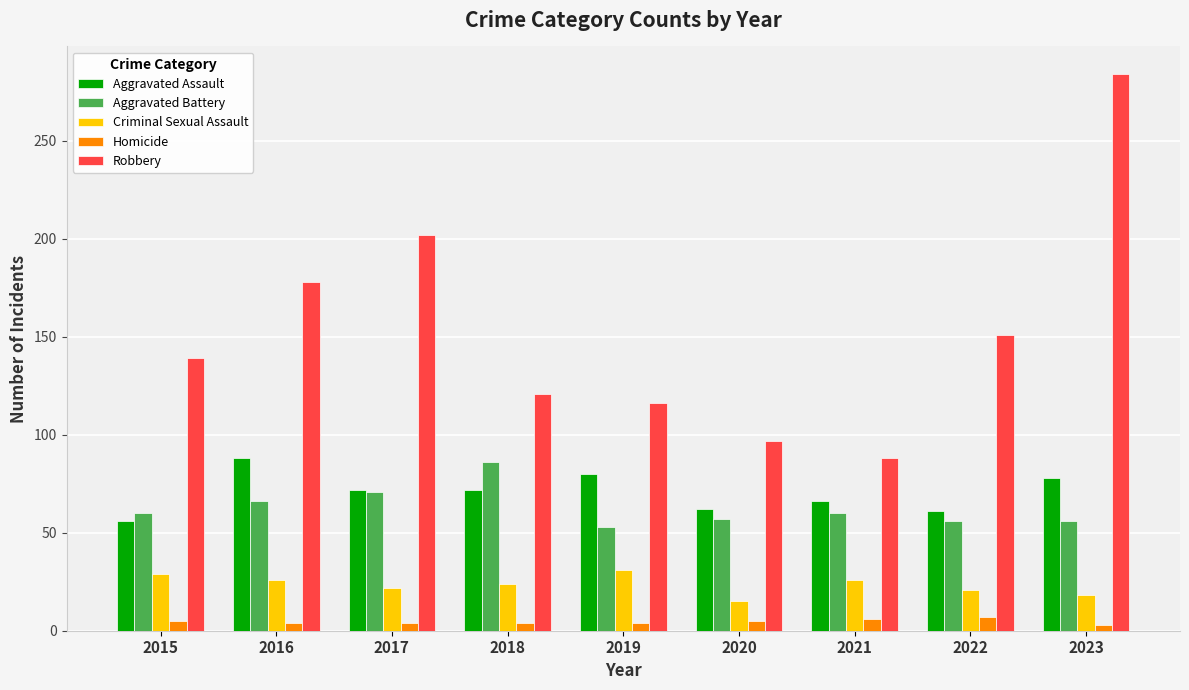

Which series has the largest total across all categories?

Robbery